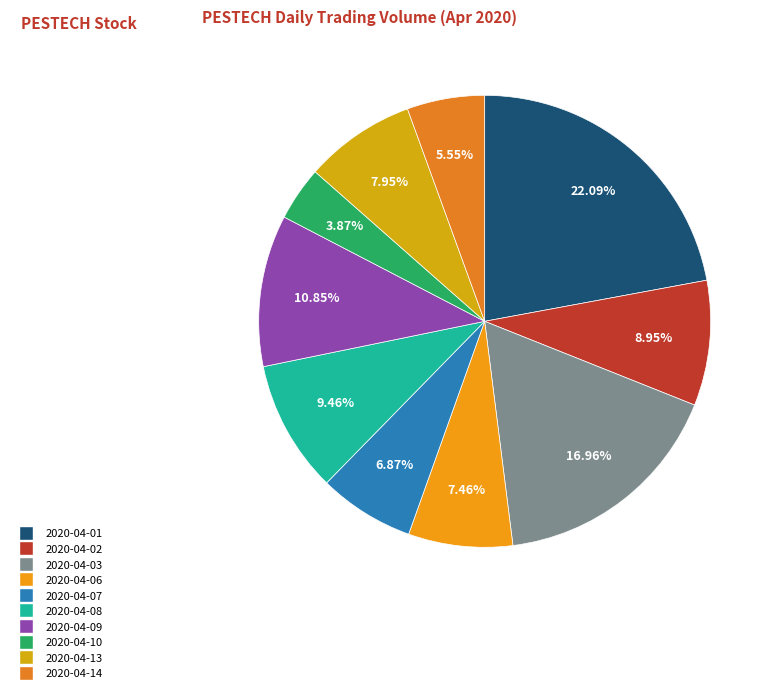

How many slices are in this pie chart?

10